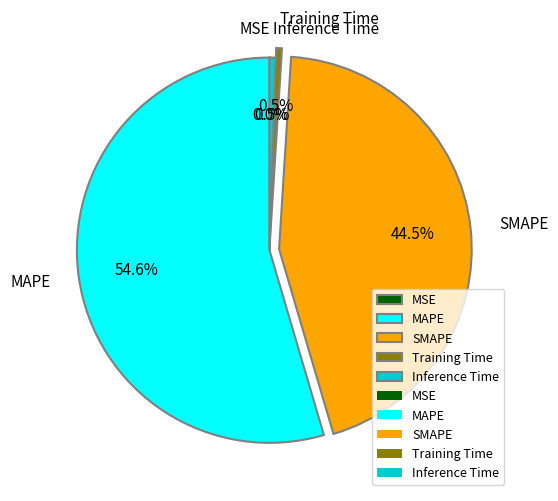

Between Inference Time and SMAPE, which is larger?

SMAPE